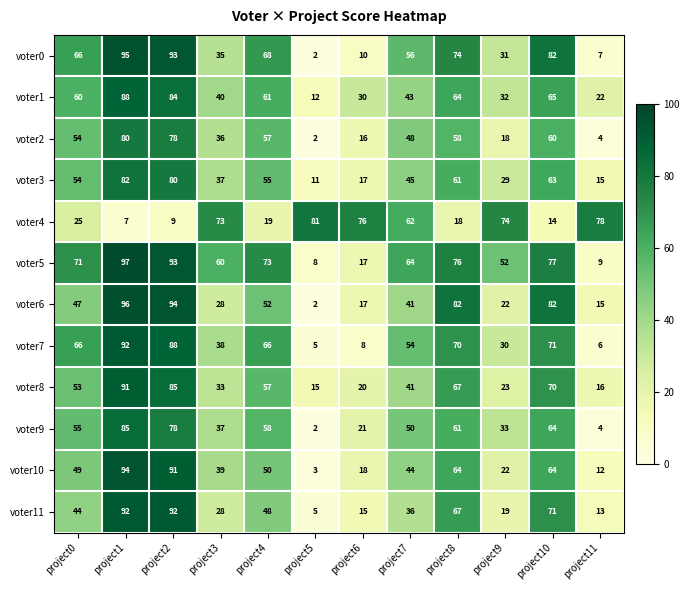

Which category has the highest value in the voter10 series?

project1